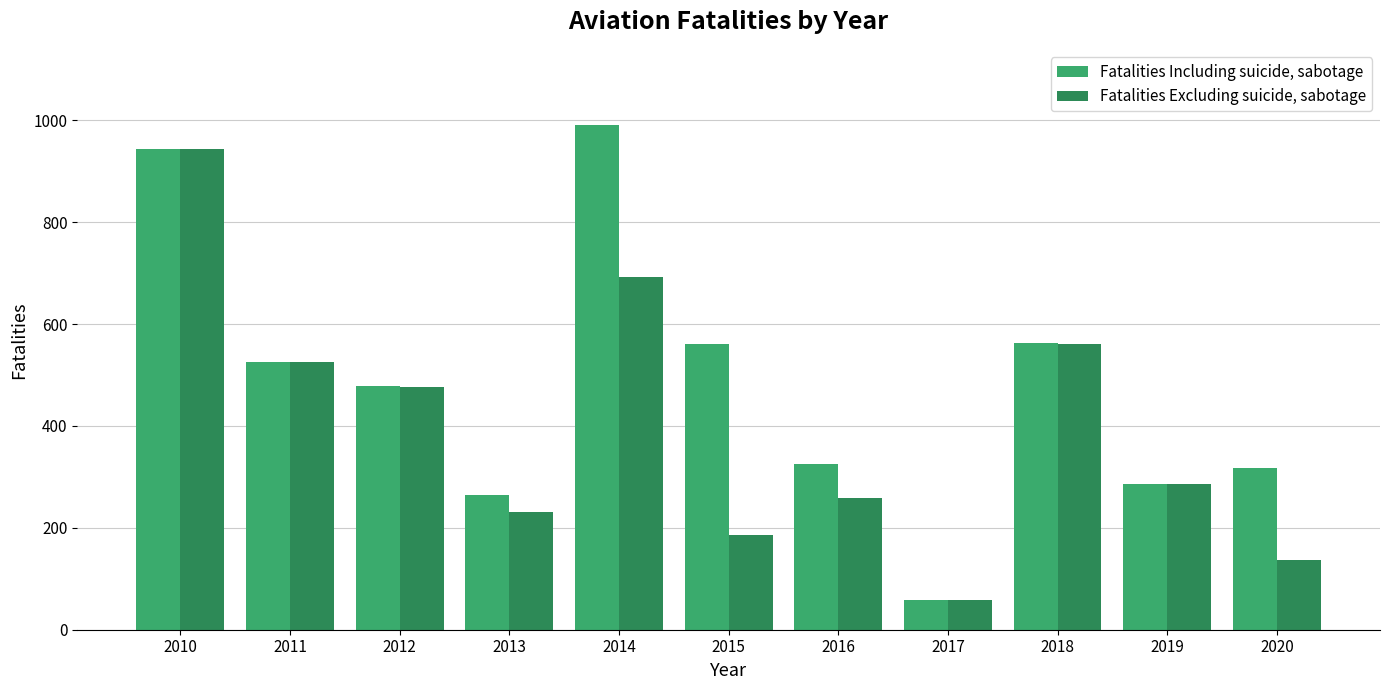

List the series in order of their overall mean, lowest first.

Fatalities Excluding suicide, sabotage, Fatalities Including suicide, sabotage